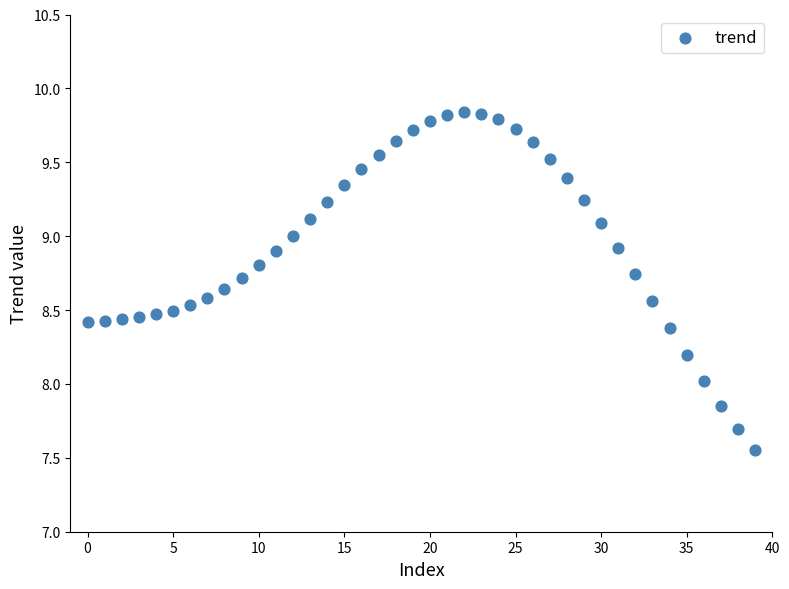

What is the range of Y values (max minus min)?

2.3